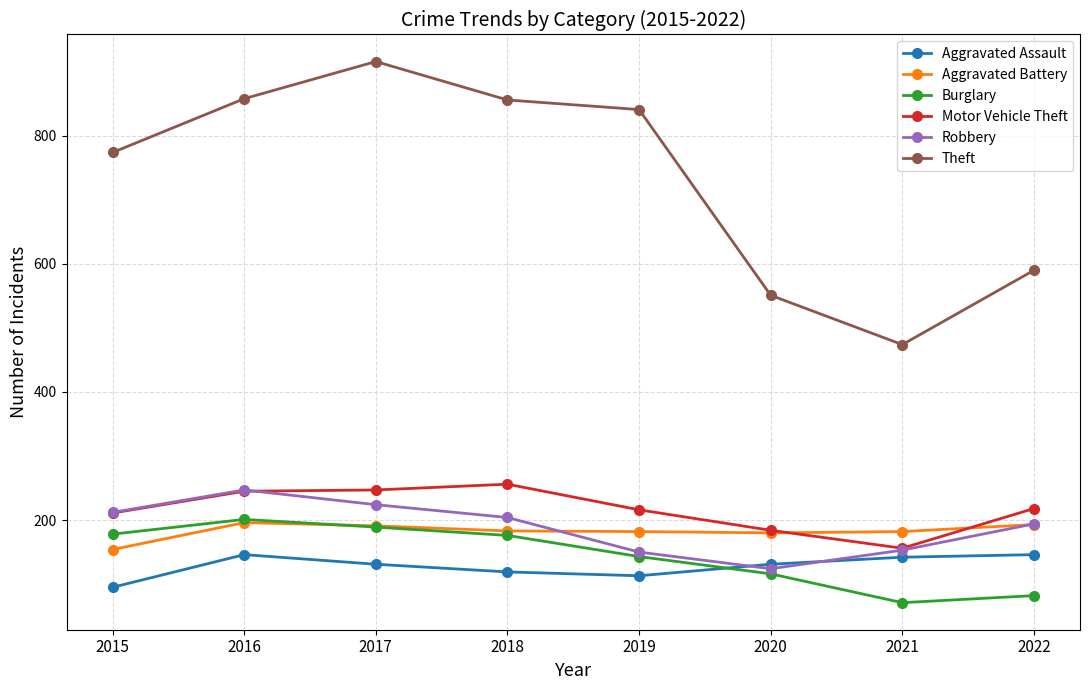

The value of Aggravated Assault at 2015 is 134. True or false?

False